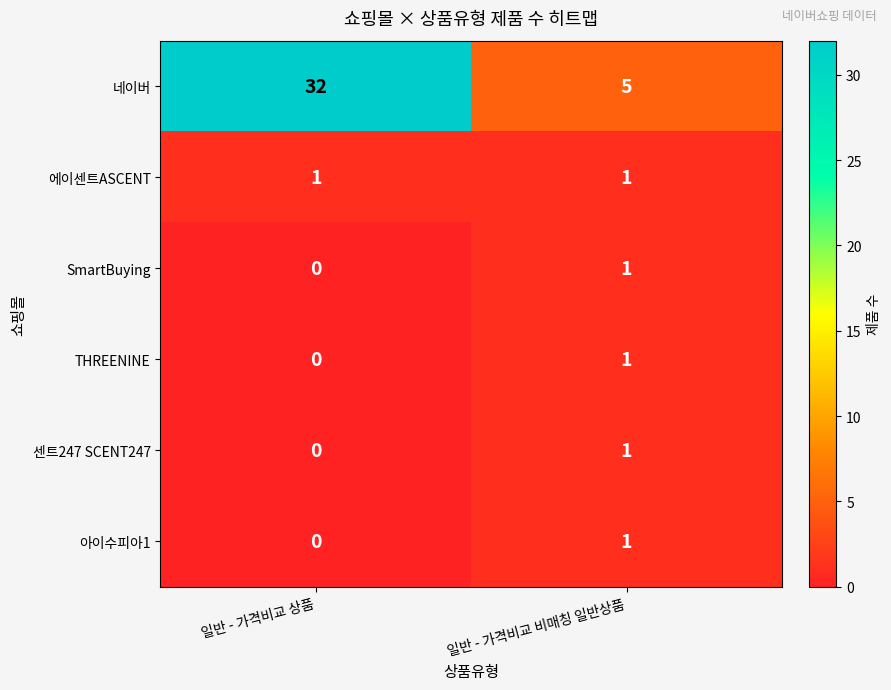

The value of THREENINE at 일반 - 가격비교 비매칭 일반상품 is 1. True or false?

True